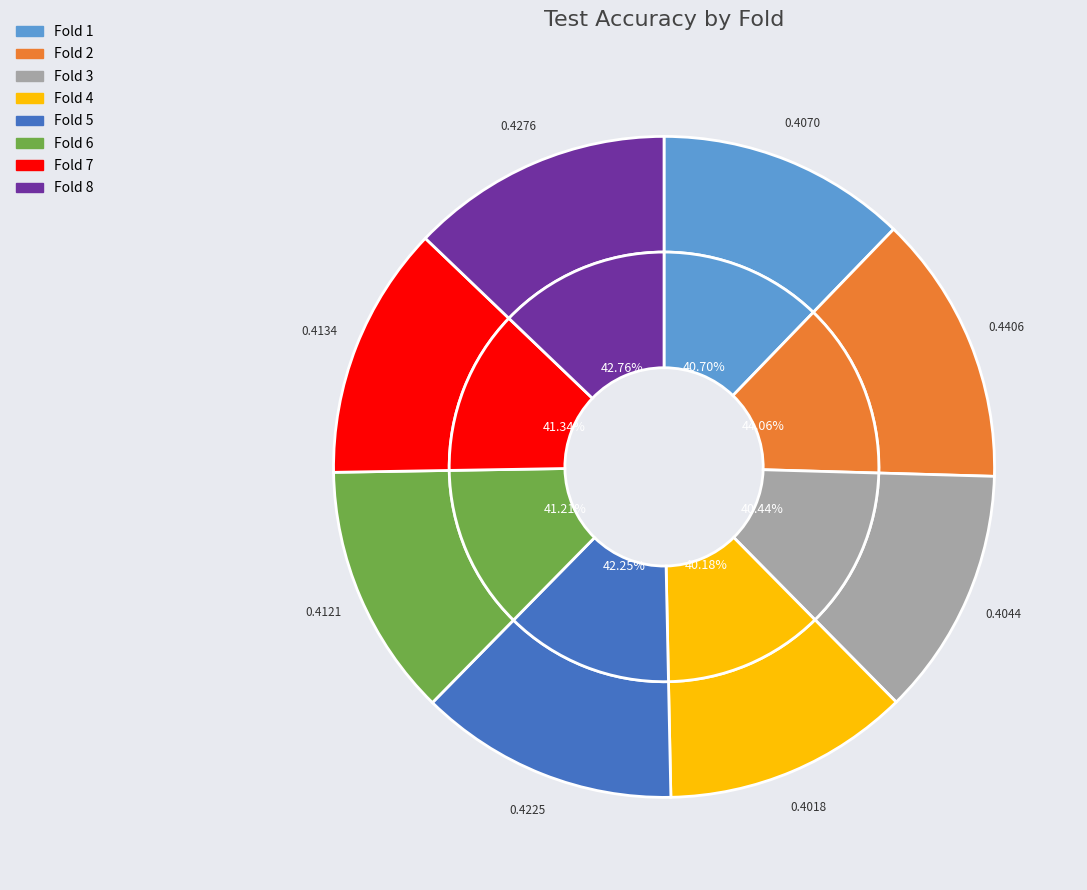

What is the total percentage of Fold 8 and Fold 2?

26.1%